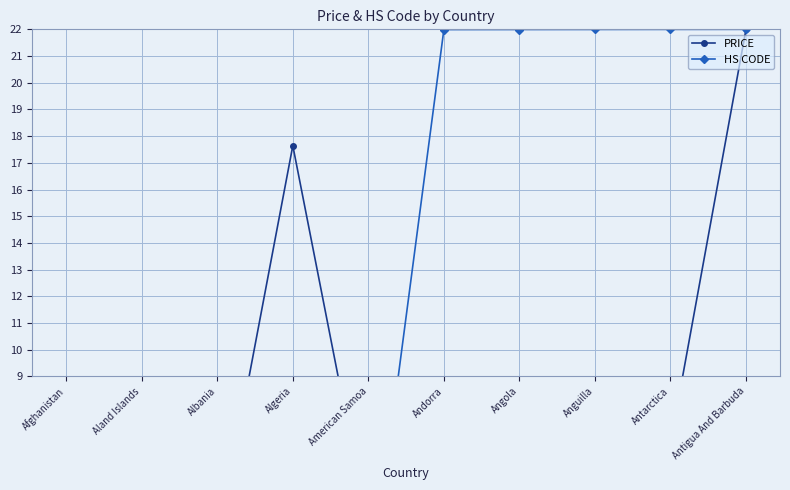

Is it true that PRICE equals 6.0 at Angola?

False